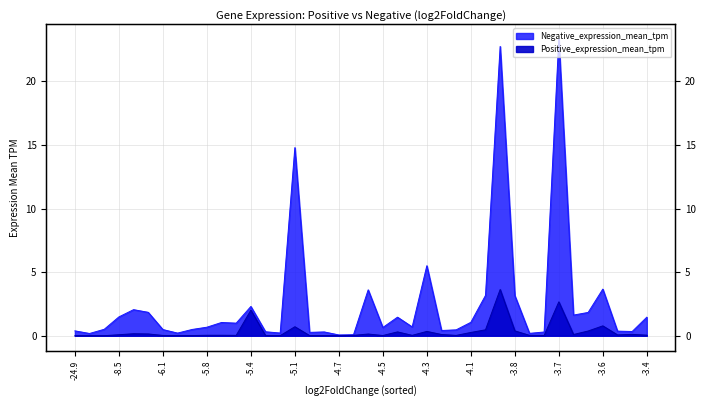

What is the difference between the highest and lowest values at -4.3?

5.2